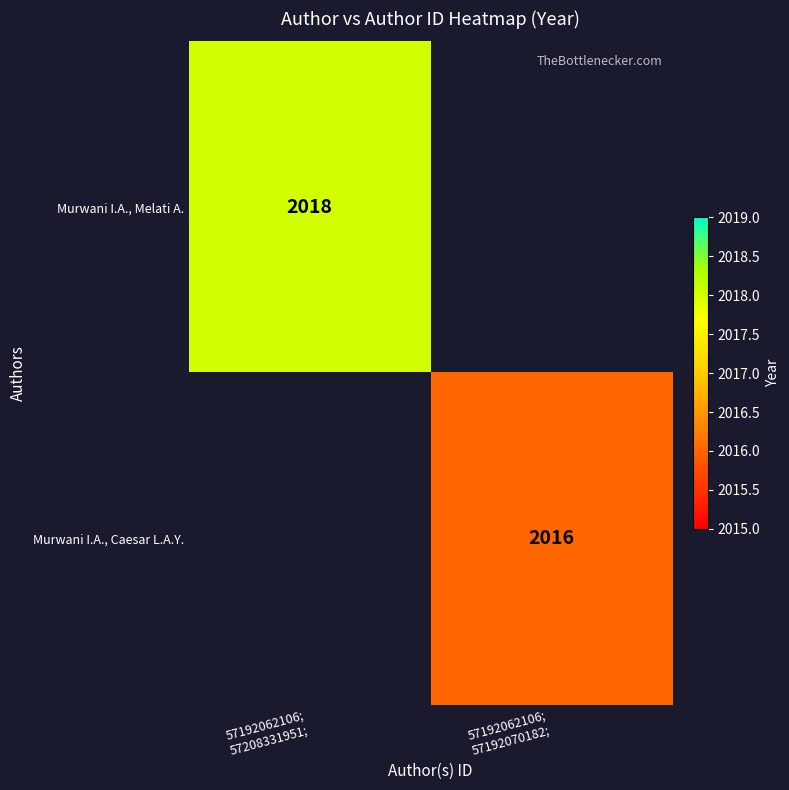

Rank the series at 57192062106; 57192070182; from lowest to highest value.

Murwani I.A., Melati A., Murwani I.A., Caesar L.A.Y.